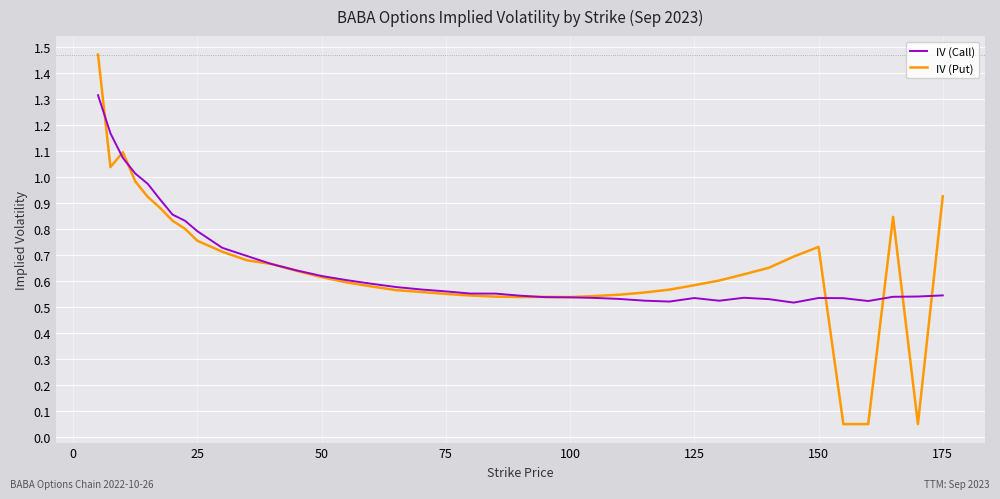

What is the difference between the maximum and minimum values in the IV (Put) series?

1.4